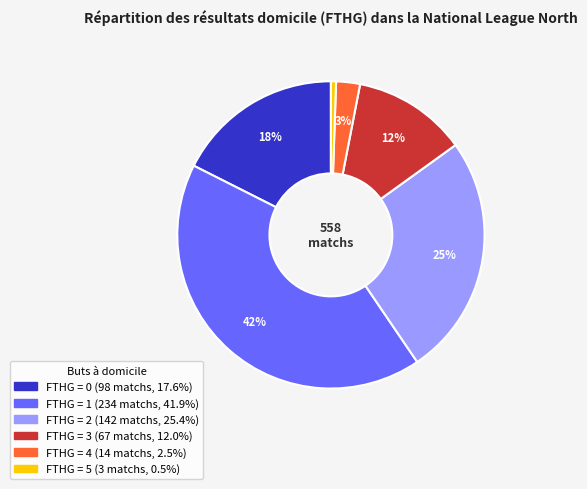

How many slices are in this pie chart?

6